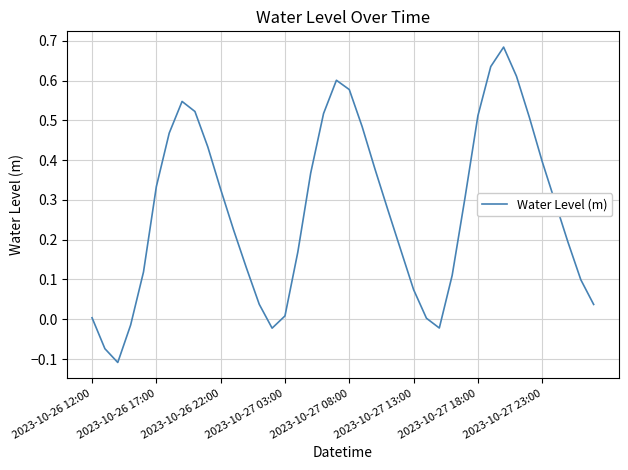

What is the difference between the maximum and minimum values?

0.8